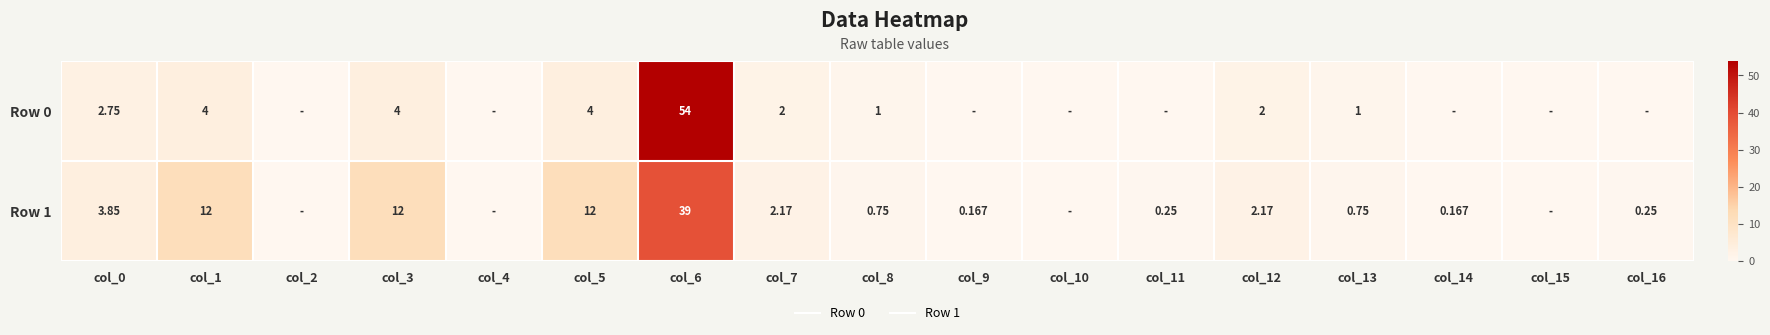

Is the value of Row 1 at col_16 greater than the value of Row 0 at col_16?

Yes